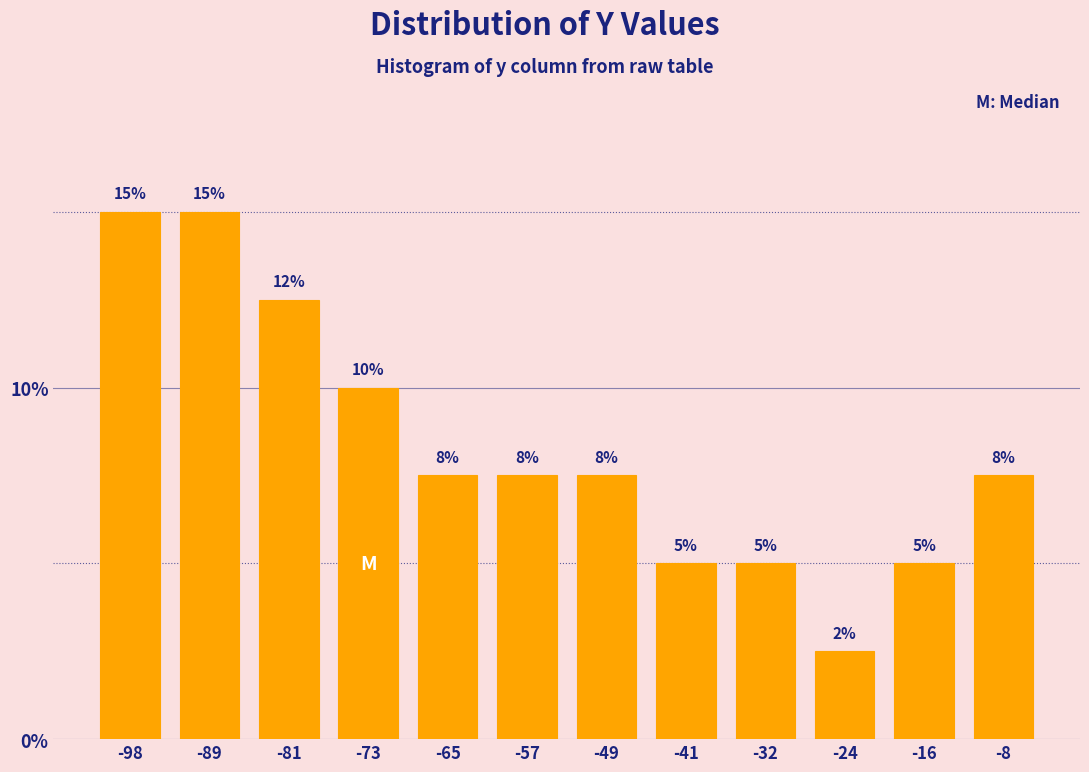

The chart shows a value of 8.5 at -98. True or false?

False